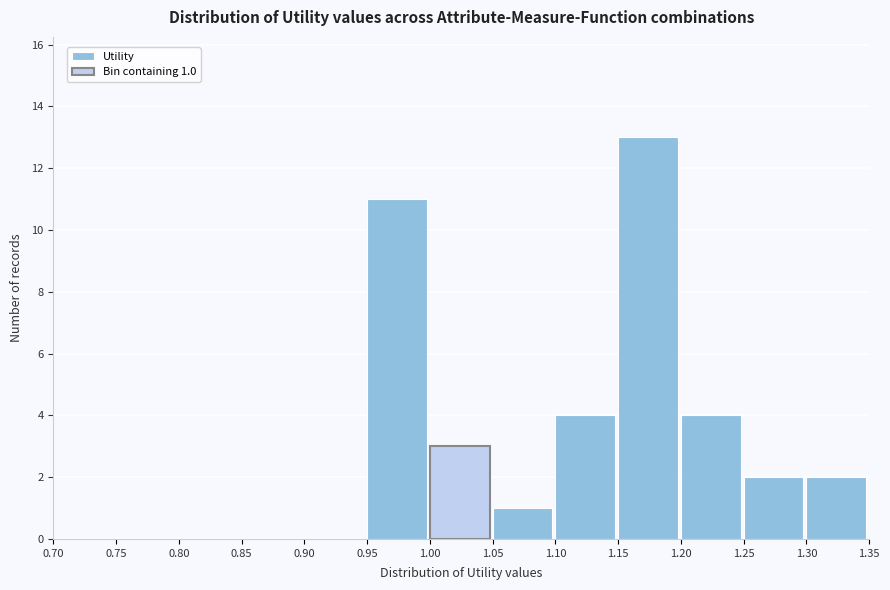

Which range on the x-axis has the tallest bar?

1.15 to 1.20